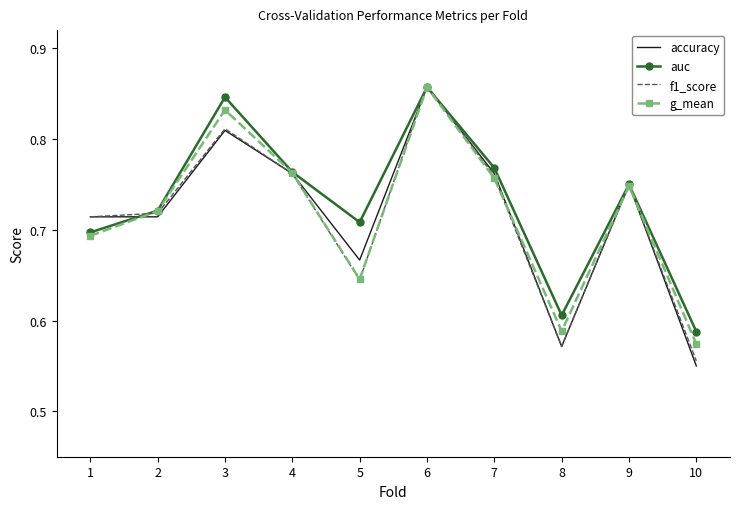

Is the value of g_mean at 2 greater than the value of f1_score at 4?

No